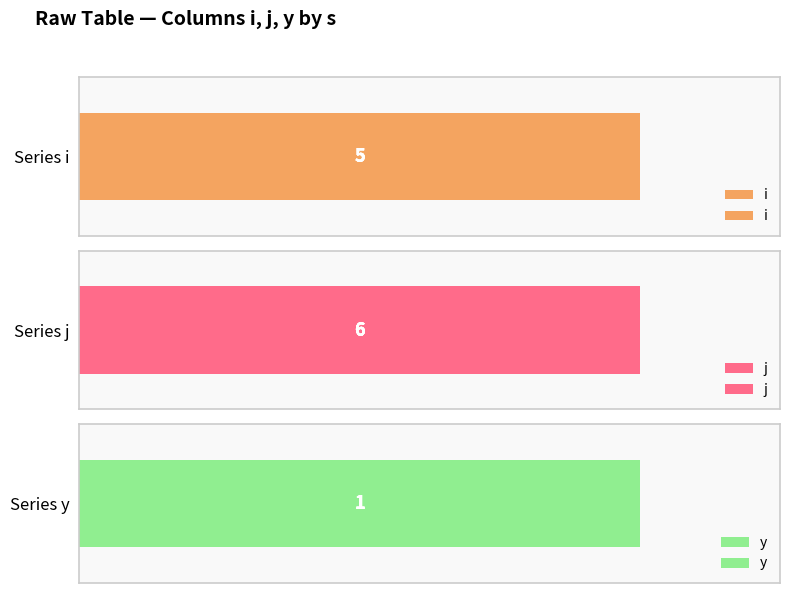

What is the value of the j bar at the 1st from the left?

6